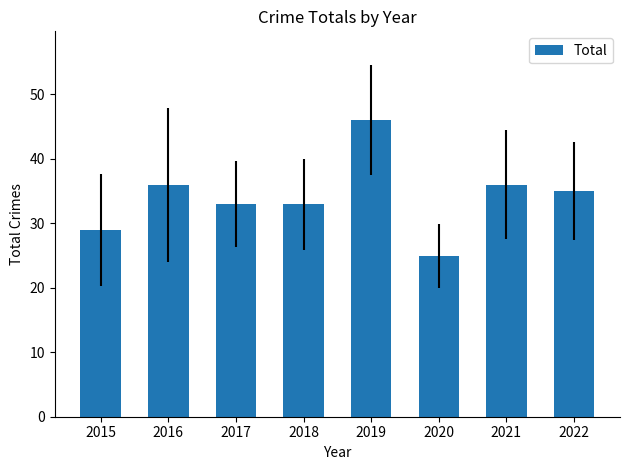

Between 2018 and 2016, which is larger?

2016